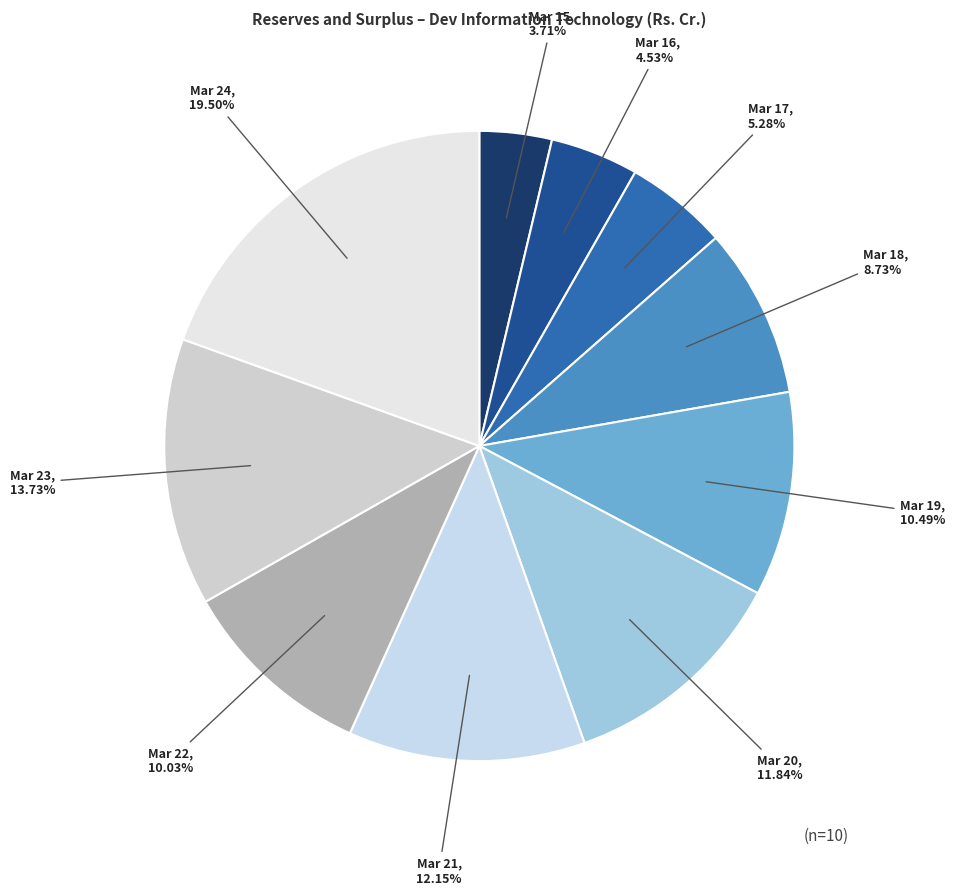

How many slices are in this pie chart?

10